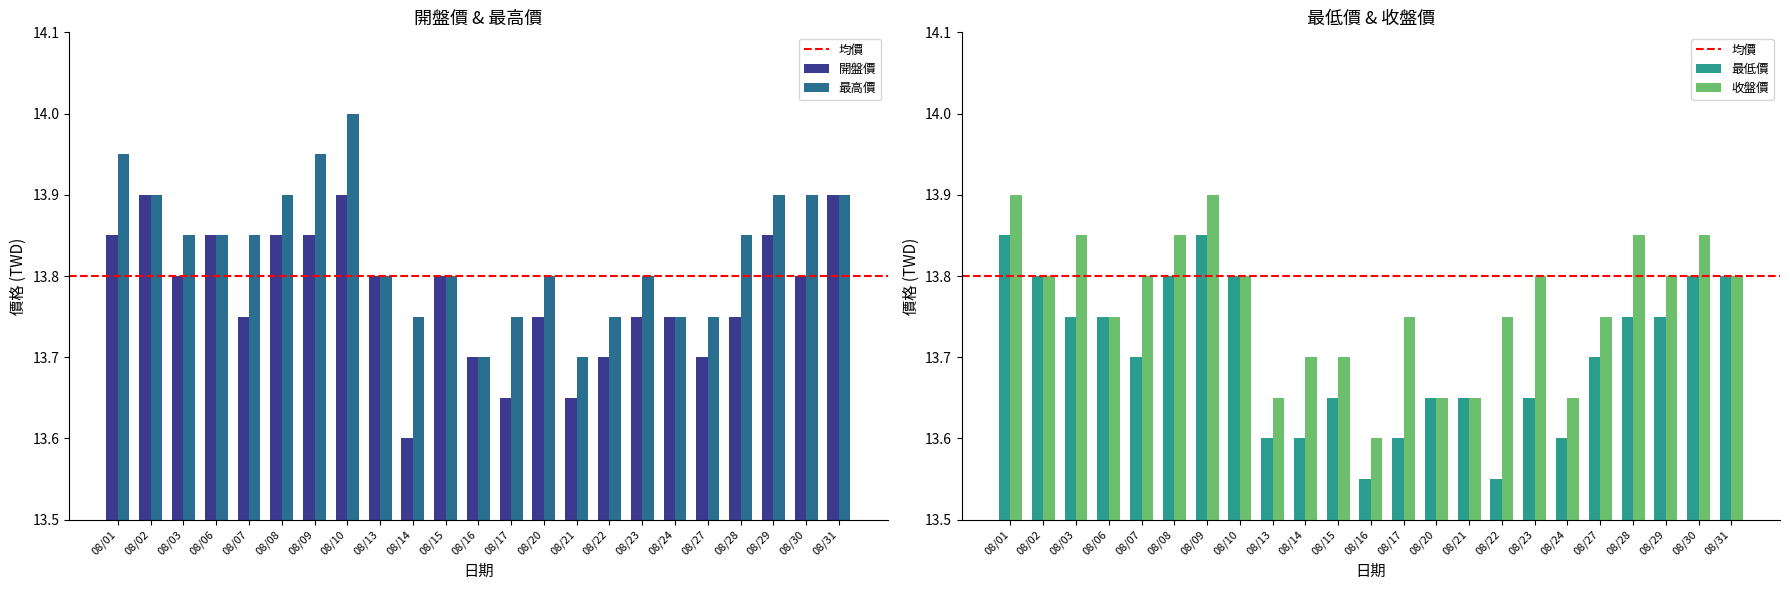

At which label does 開盤價 reach its peak?

08/02